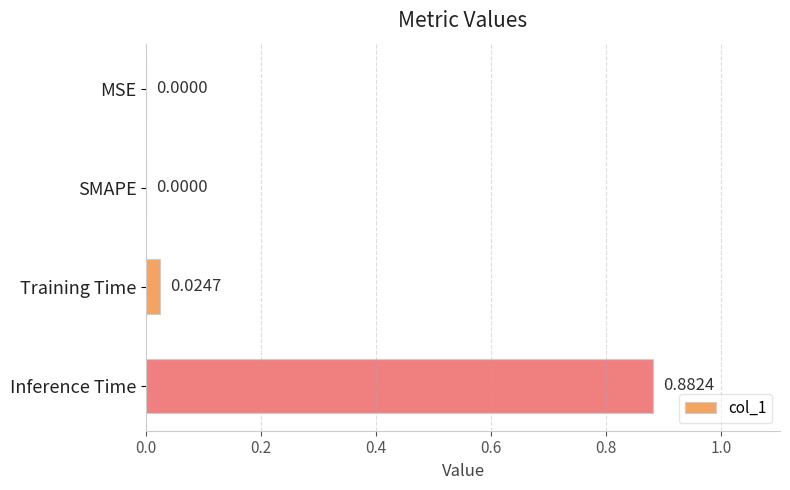

What is the change in value from Training Time to Inference Time?

+0.9